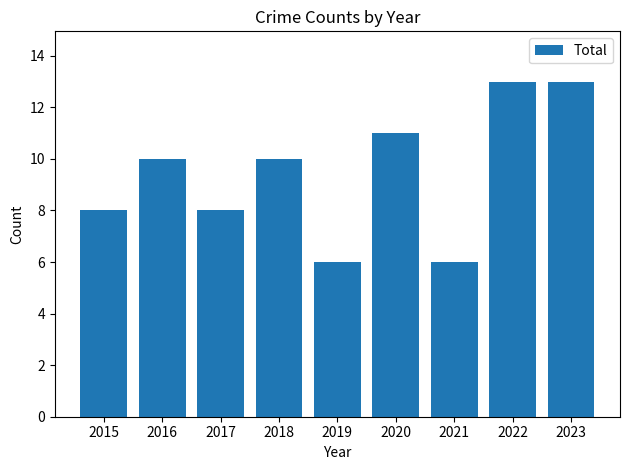

How many data points does each series have?

9